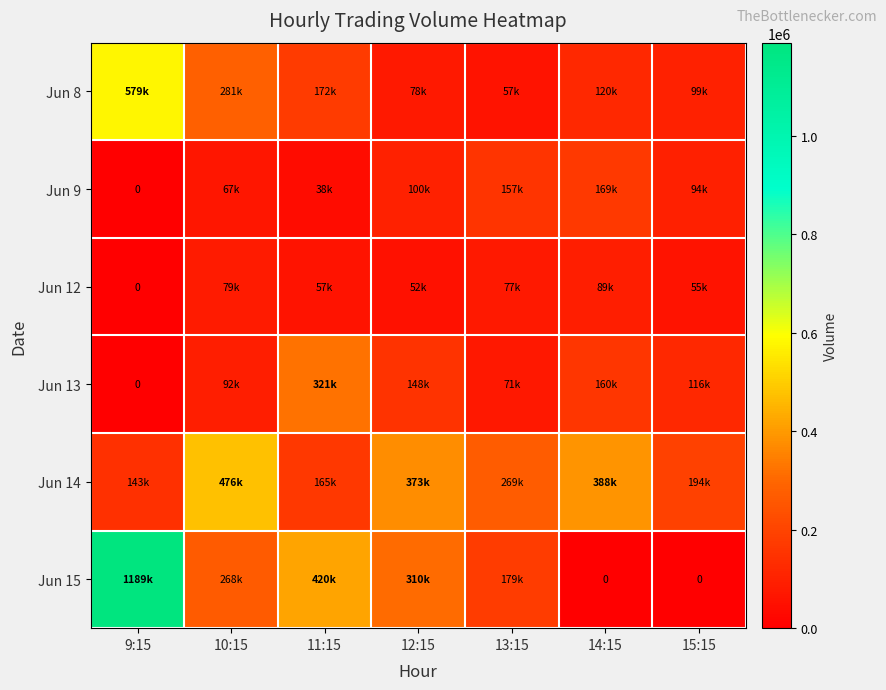

What is the maximum value for Jun 15?

1189779